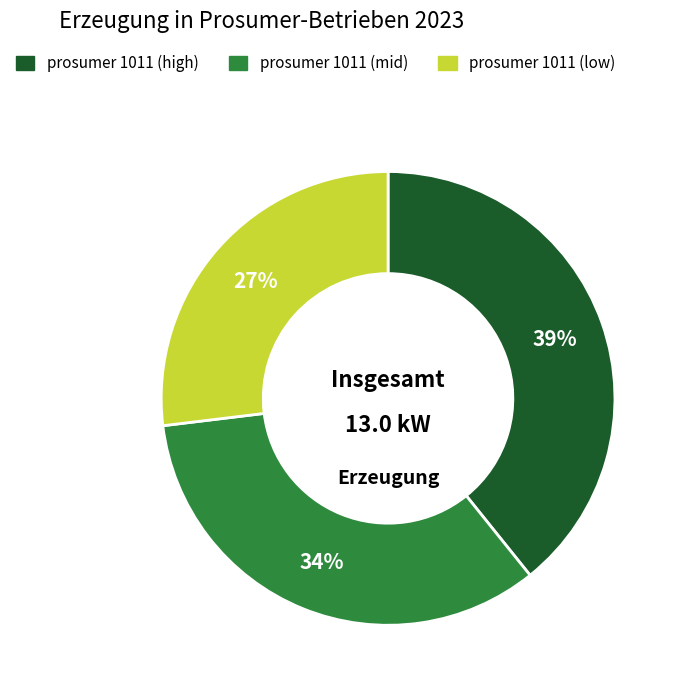

To the nearest percent, what is the average slice percentage?

33%